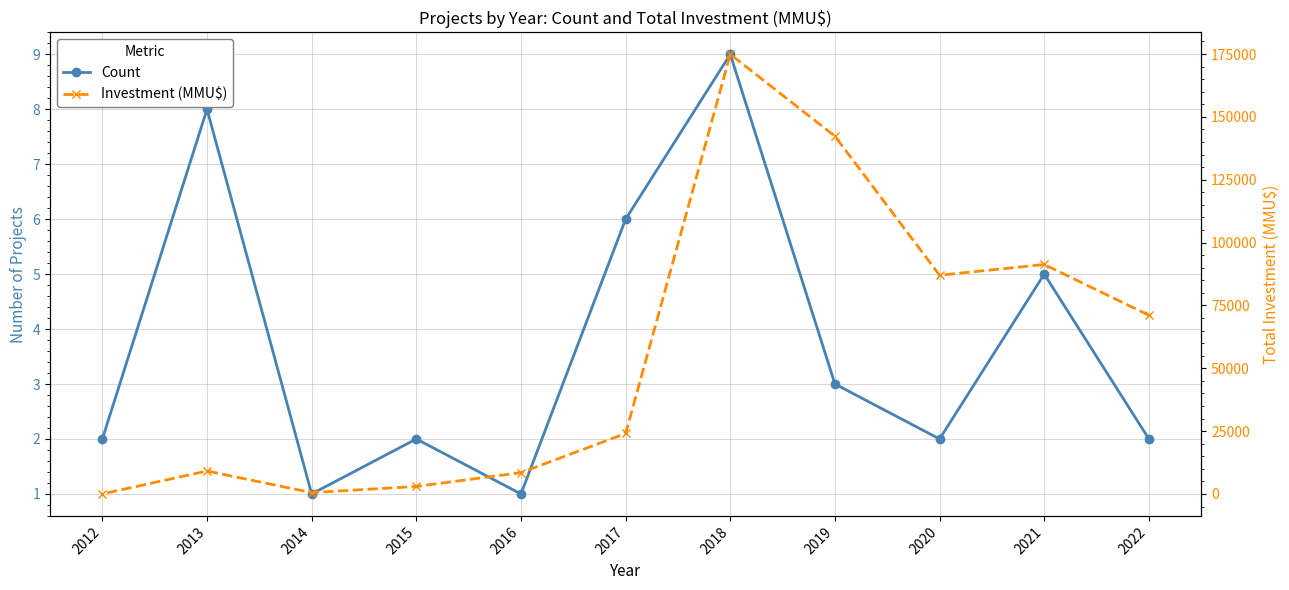

How many values in the Investment (MMU$) series are below 24066?

5